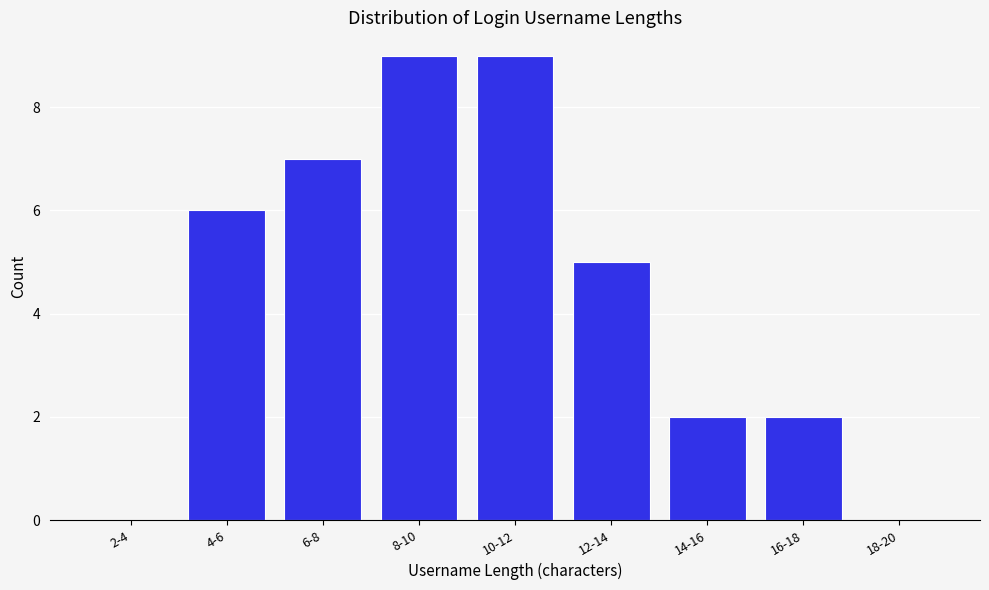

Reading right to left, extract all data points from this chart.

18-20=0	16-18=2	14-16=2	12-14=5	10-12=9	8-10=9	6-8=7	4-6=6	2-4=0